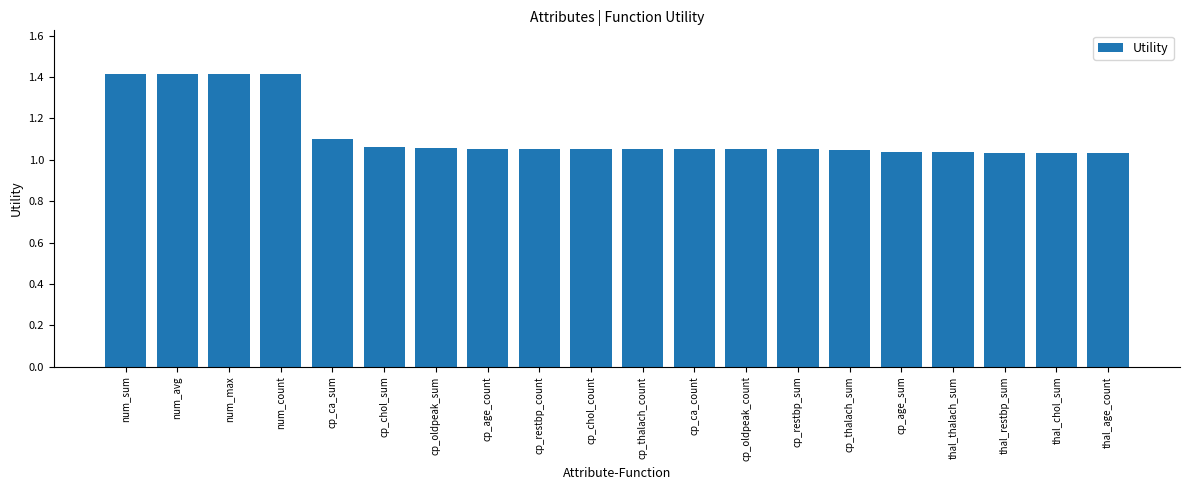

What is the maximum value shown in the chart?

1.4